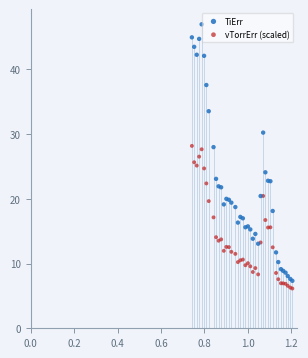

What is the X range (max minus min) for the scatter plot?

0.5